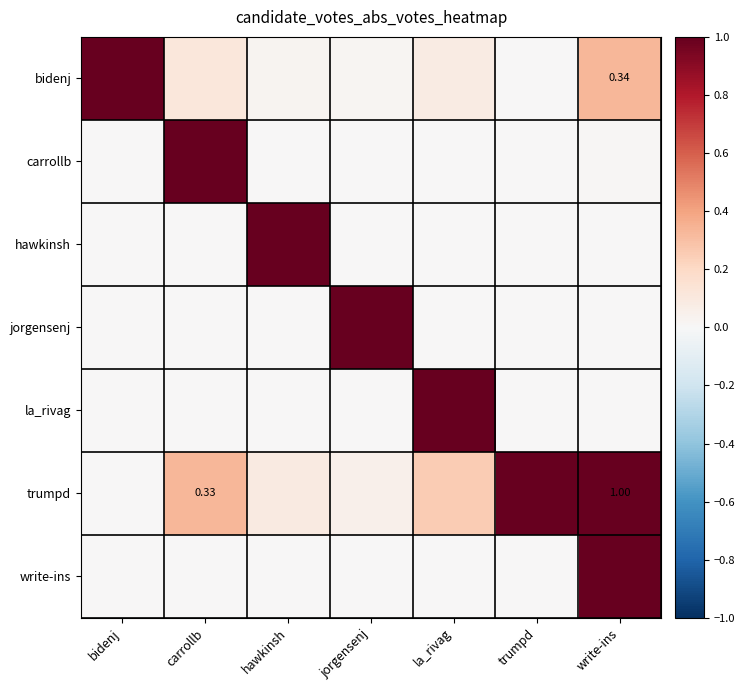

Count the number of data series in this chart.

7